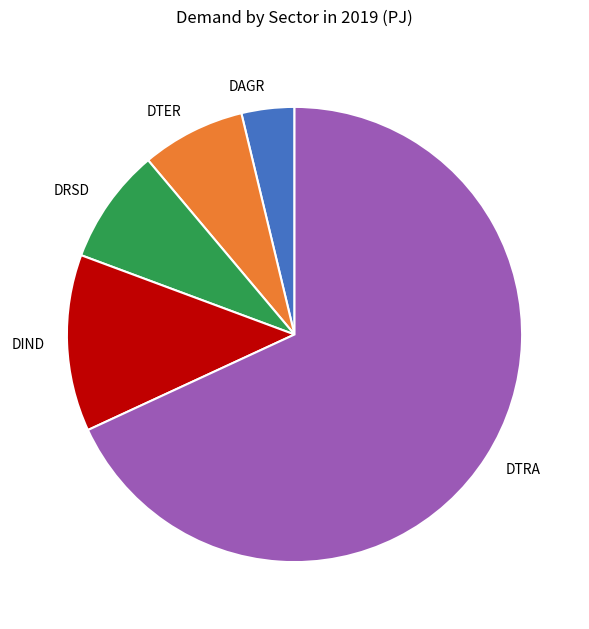

What is the smallest slice in the pie chart?

DAGR